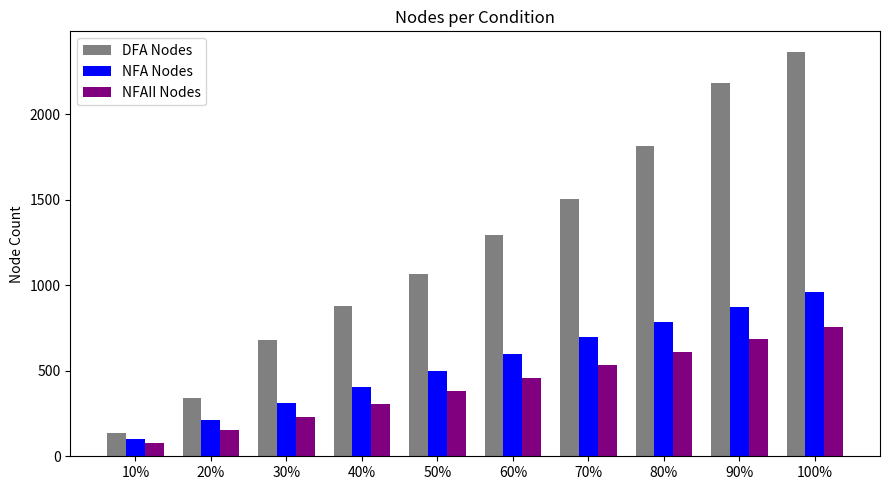

What is the highest value of the DFA Nodes series?

2368